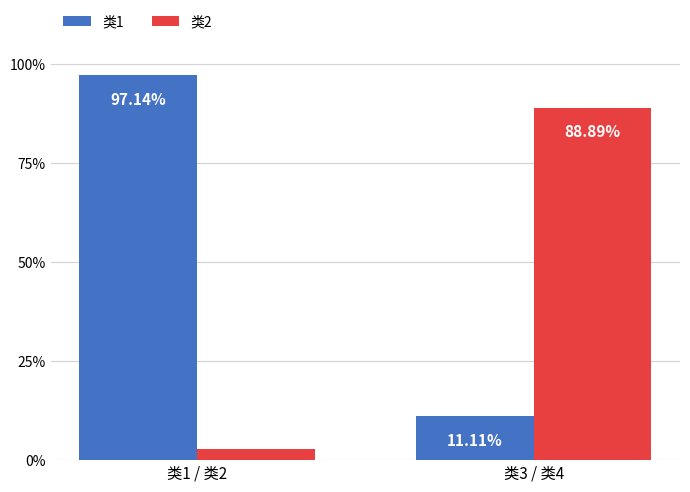

What is the spread (max minus min) of values at 类3 / 类4?

77.8